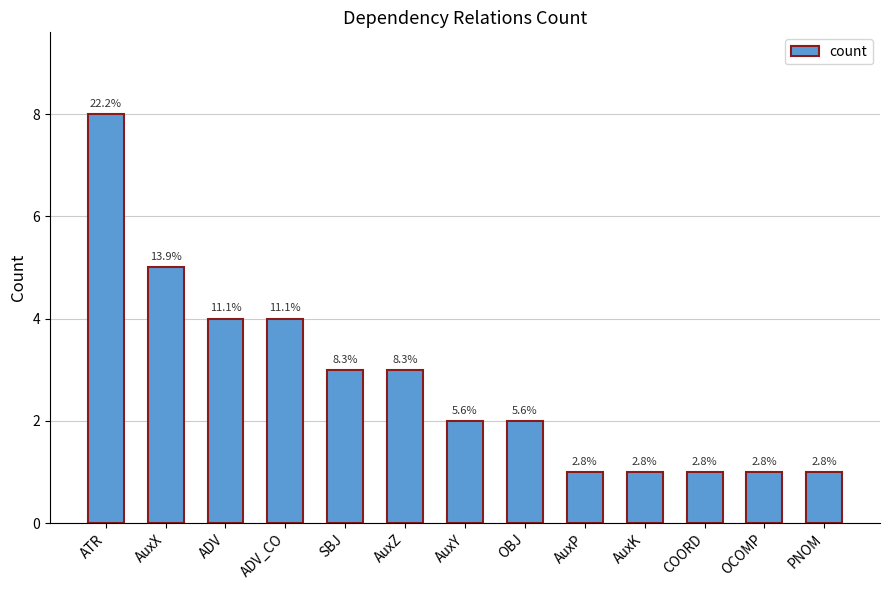

List the labels in order of value, largest first.

ATR, AuxX, ADV, ADV_CO, SBJ, AuxZ, AuxY, OBJ, AuxP, AuxK, COORD, OCOMP, PNOM